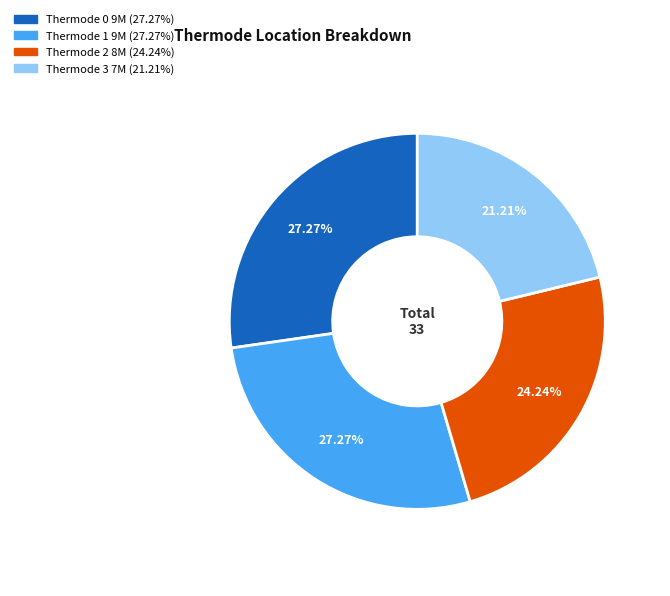

Is there a majority slice in this chart?

No